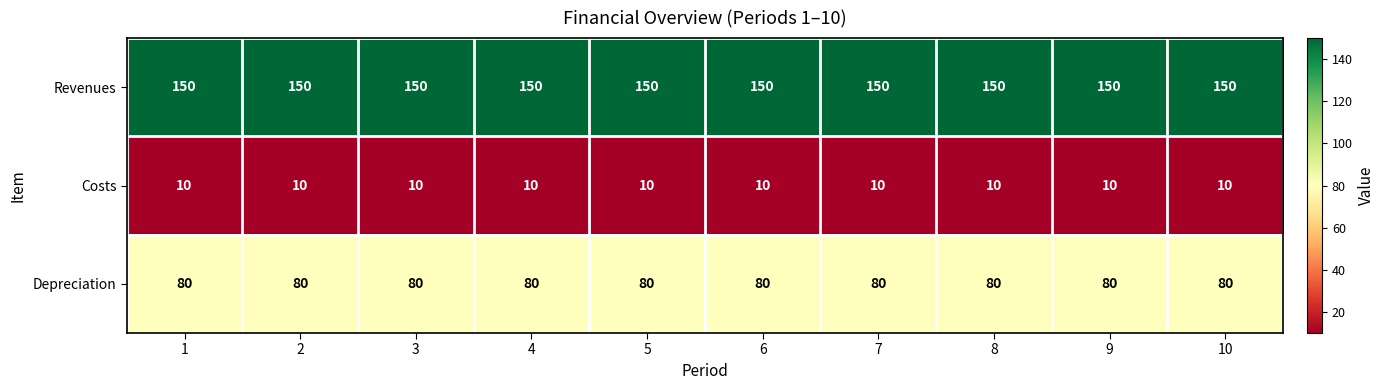

What is the sum of all Costs values?

100